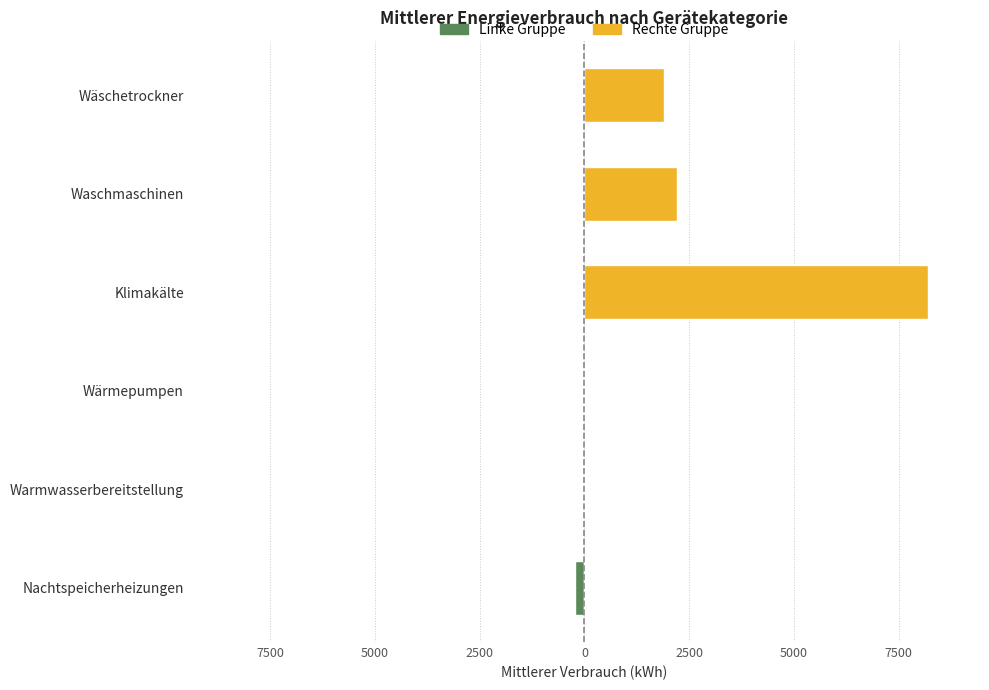

Does the chart contain any negative values?

Yes